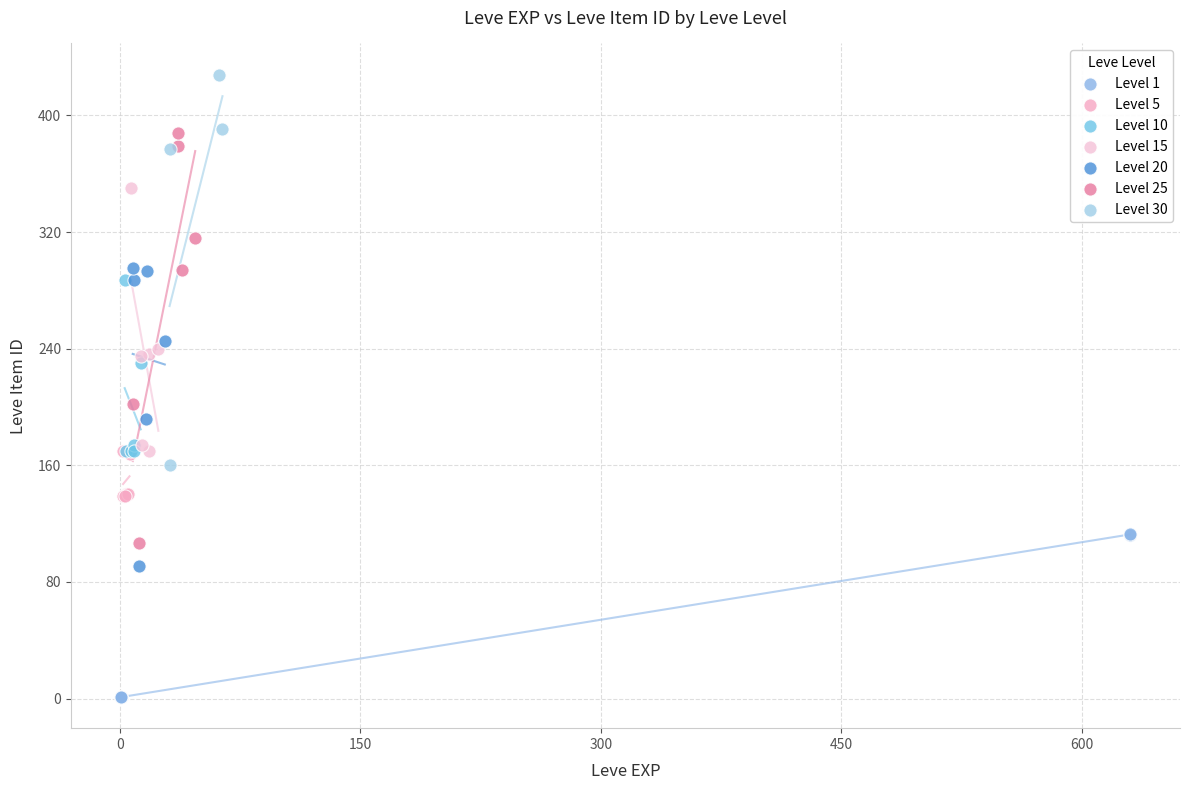

Which series contains the highest Y value?

Level 30